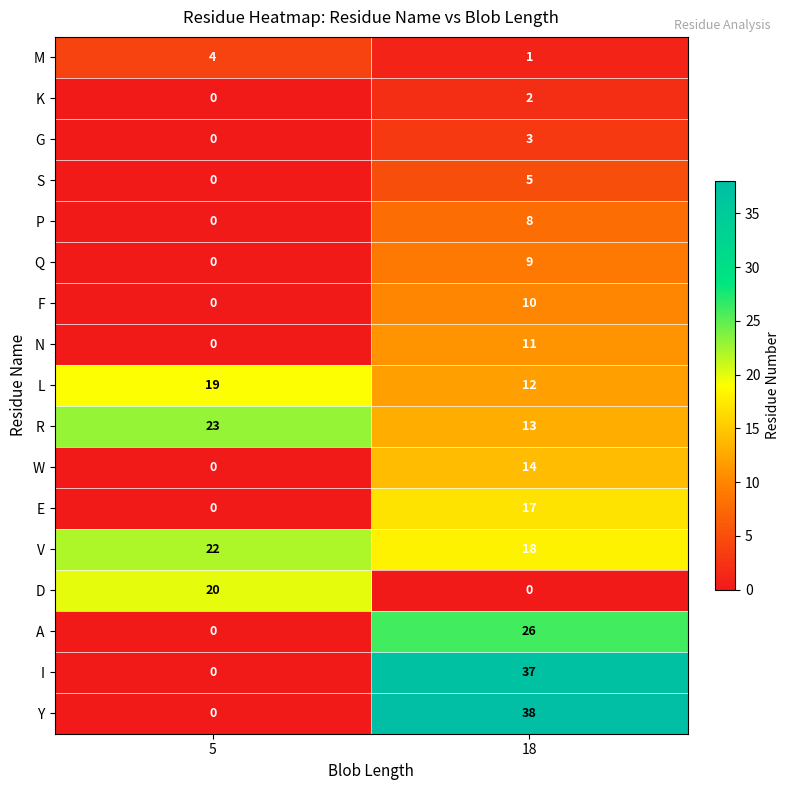

The W series shows 14 at 18. True or false?

True